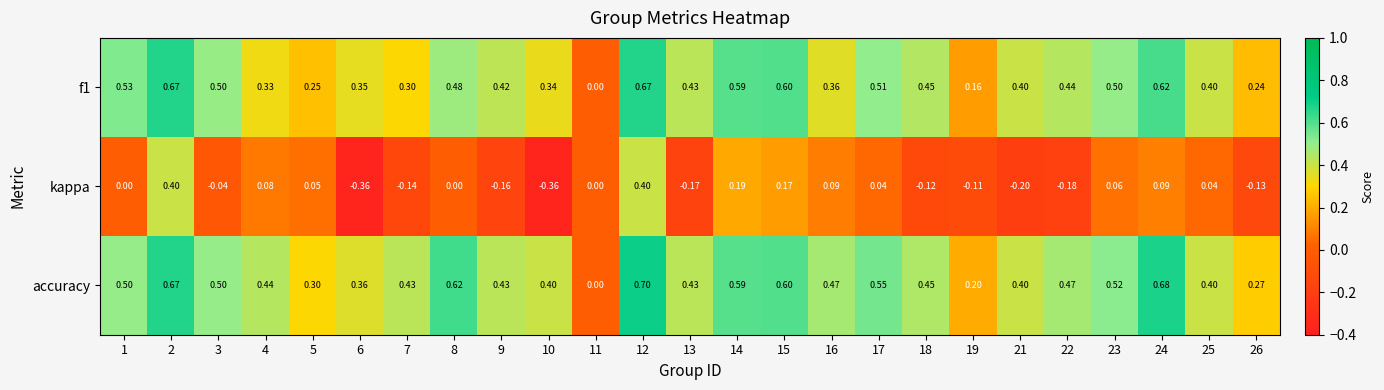

Which series changed the most between 5 and 14?

f1